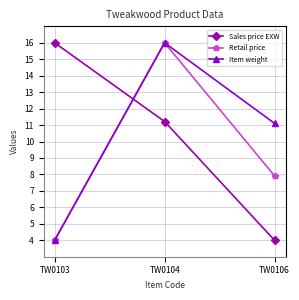

At which category is the sum across all series the highest?

TW0104